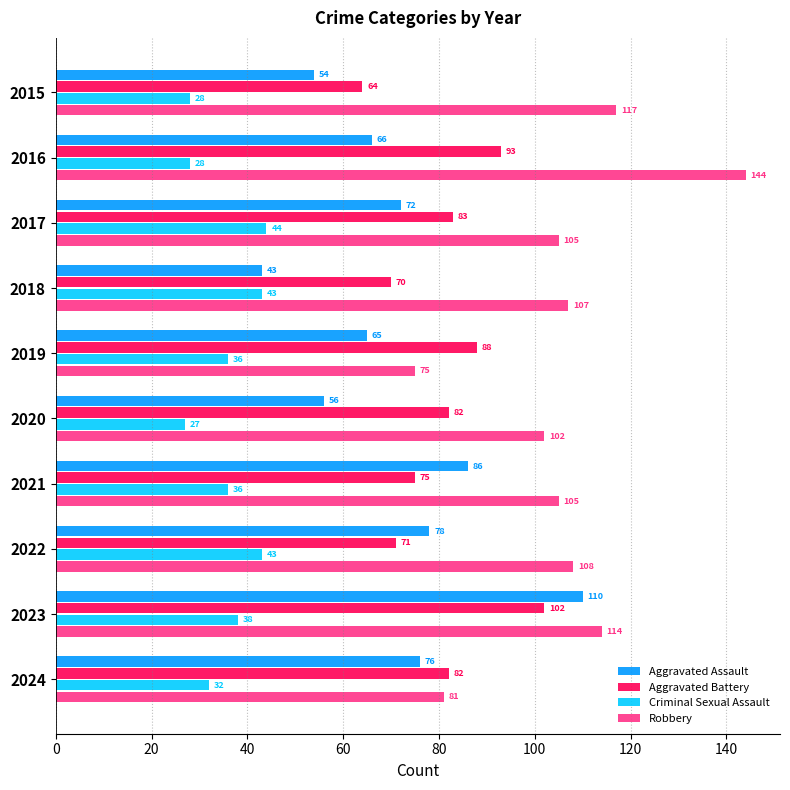

Between 2021 and 2024, which series saw the biggest shift?

Robbery